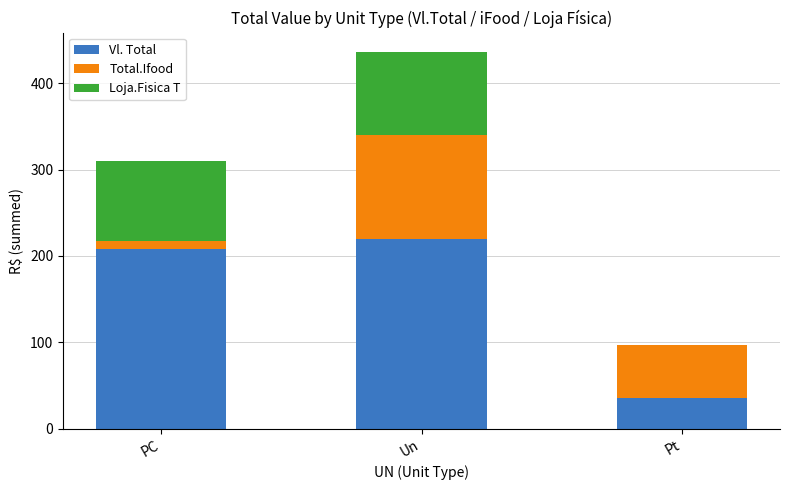

What is the sum of all Vl. Total values?

461.8